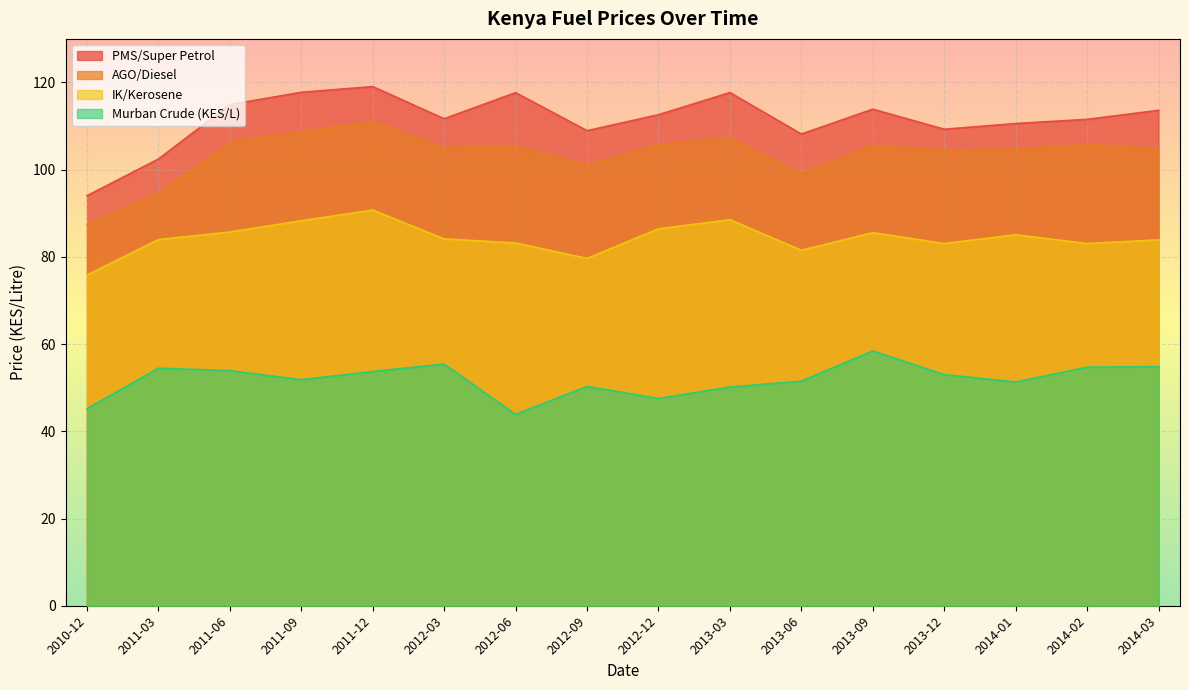

What is the label of the 4th point from the left?

2011-09